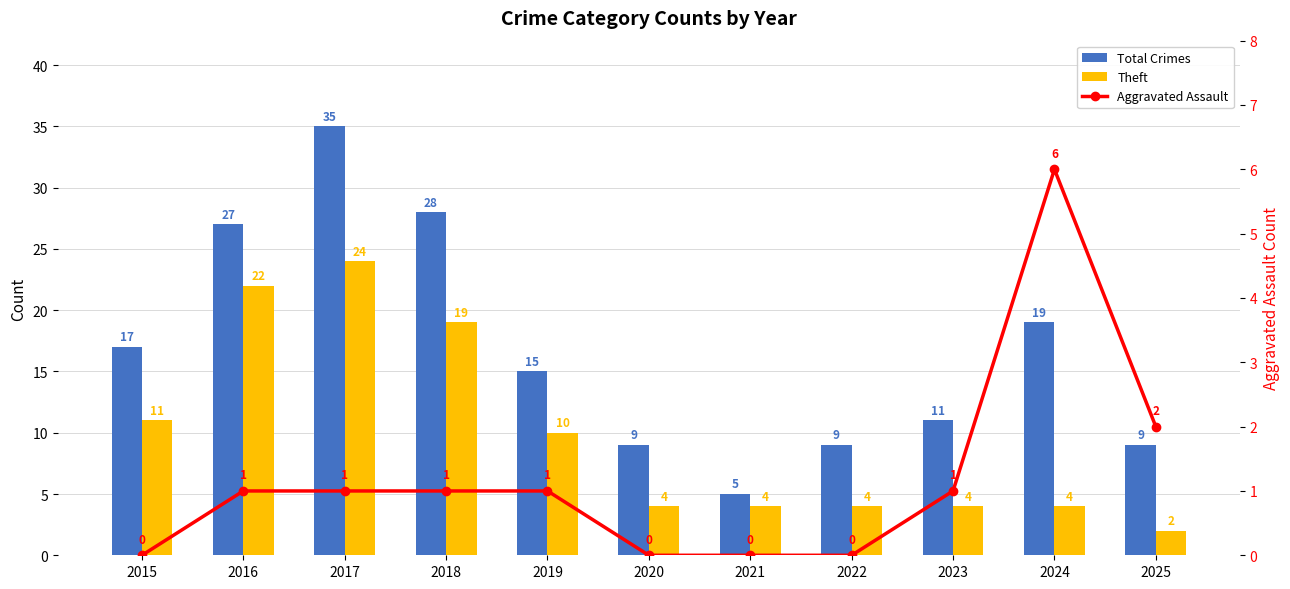

Reading left to right, transcribe all the data shown in this chart.

Total Crimes: 2015=17	2016=27	2017=35	2018=28	2019=15	2020=9	2021=5	2022=9	2023=11	2024=19	2025=9
Theft: 2015=11	2016=22	2017=24	2018=19	2019=10	2020=4	2021=4	2022=4	2023=4	2024=4	2025=2
Aggravated Assault: 2015=0	2016=1	2017=1	2018=1	2019=1	2020=0	2021=0	2022=0	2023=1	2024=6	2025=2